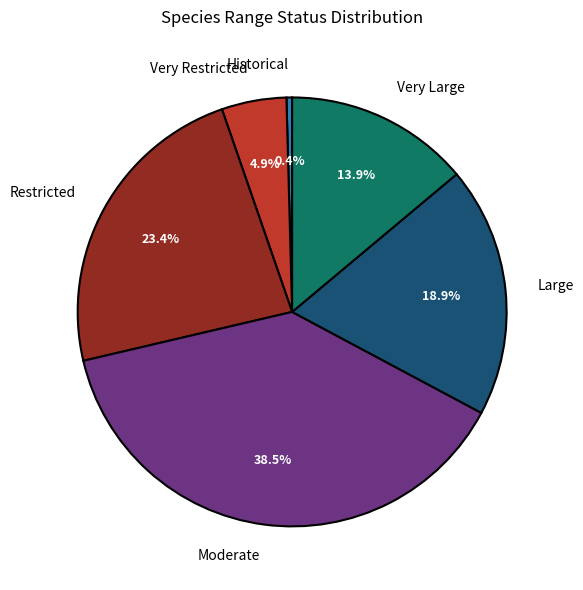

Which slice is the smallest?

Historical